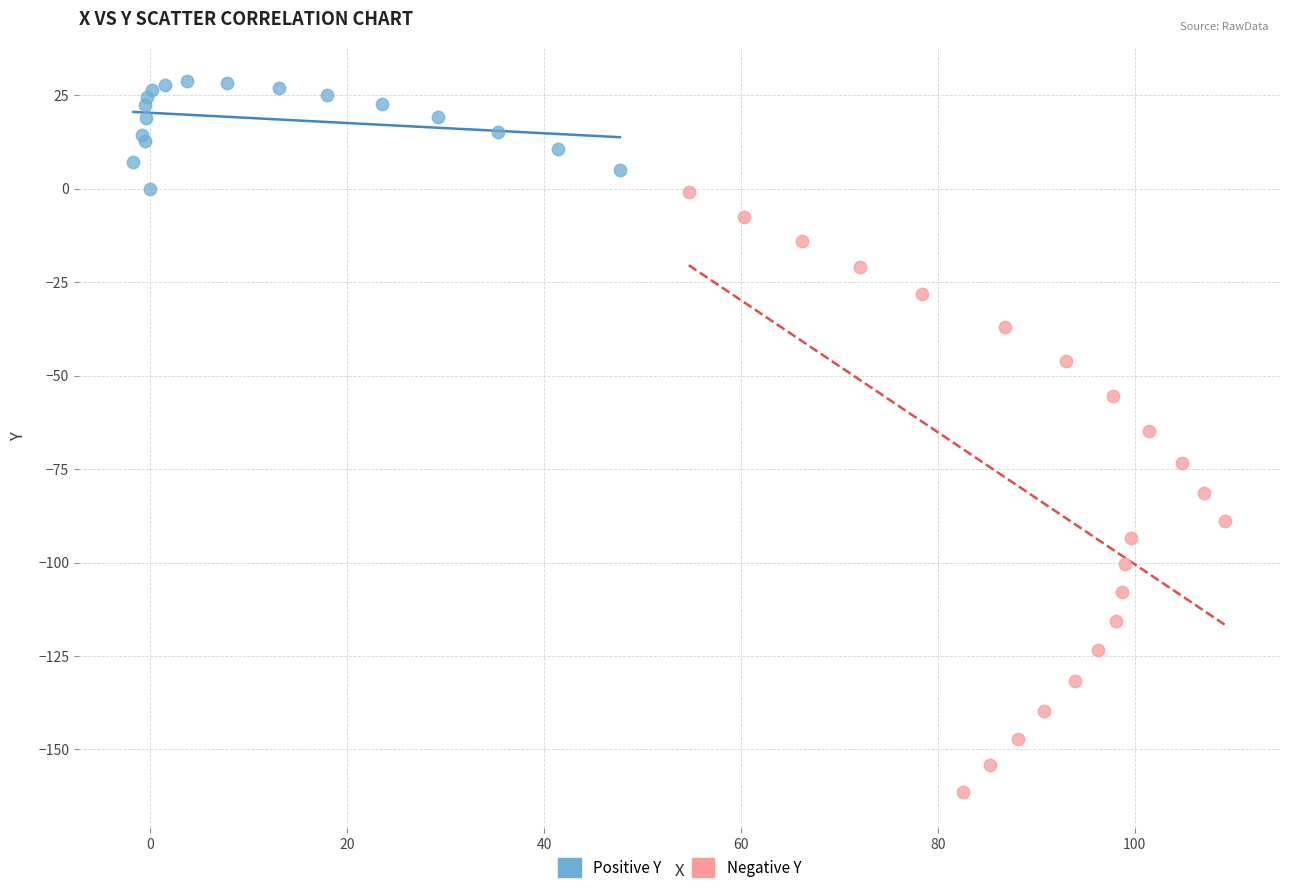

Which series reaches the maximum Y coordinate?

Positive Y